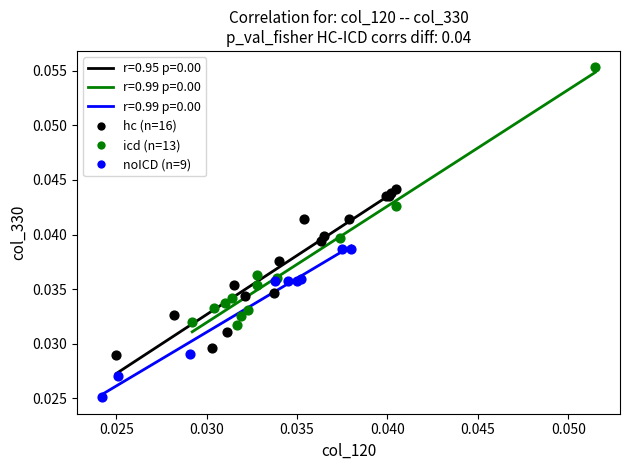

Which series has the widest spread of Y values?

icd (n=13)